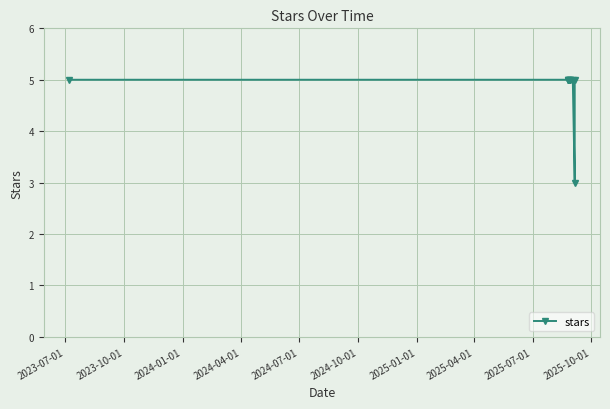

How many points are lower than both their immediate neighbors (excluding endpoints)?

1